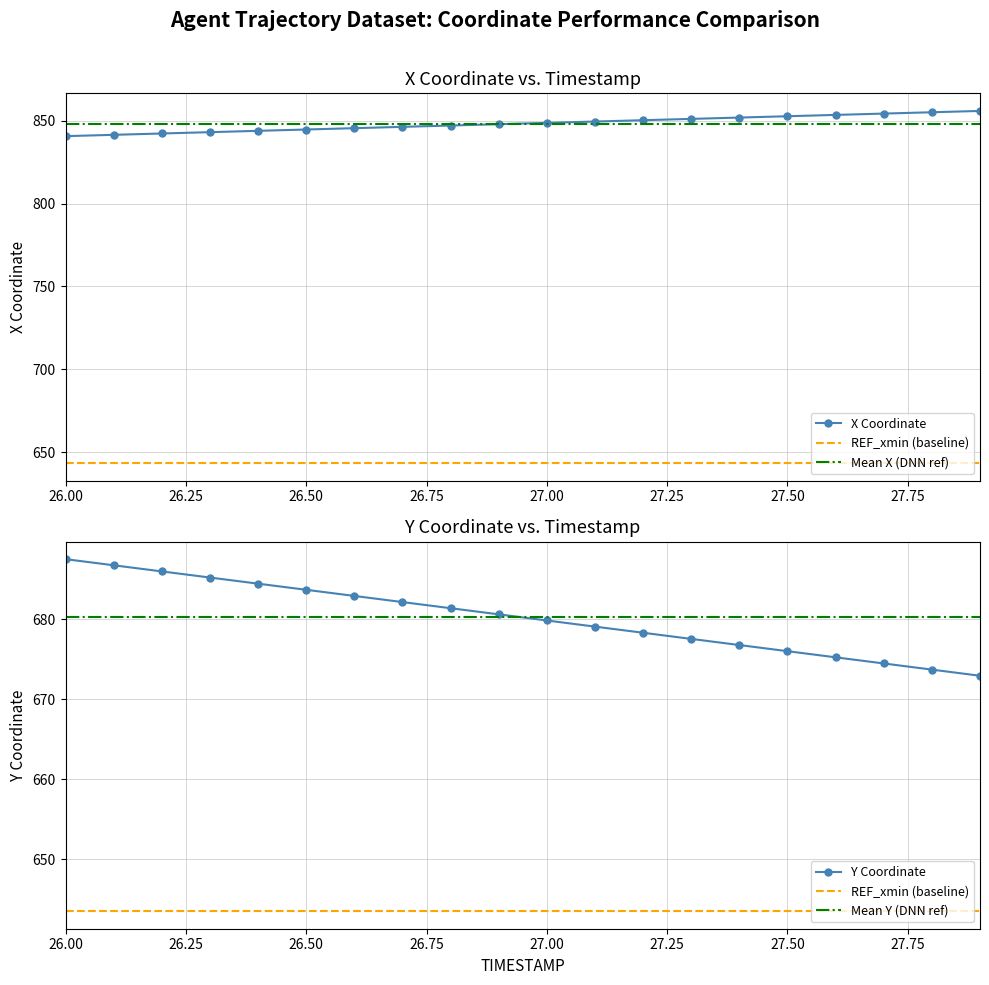

List the series in order of their peak value, highest first.

X, Y